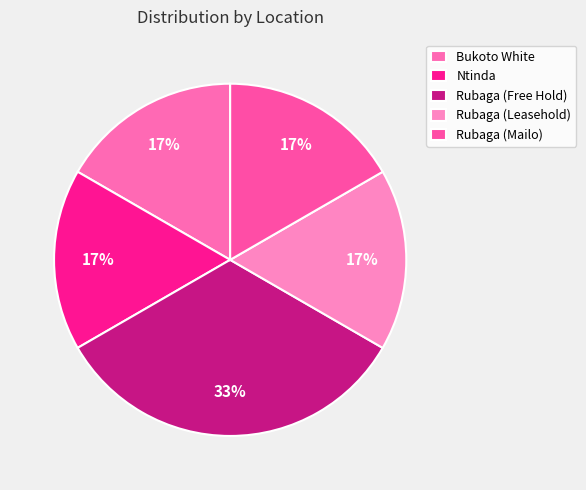

How much of the chart is everything except Rubaga (Leasehold)?

83.3%